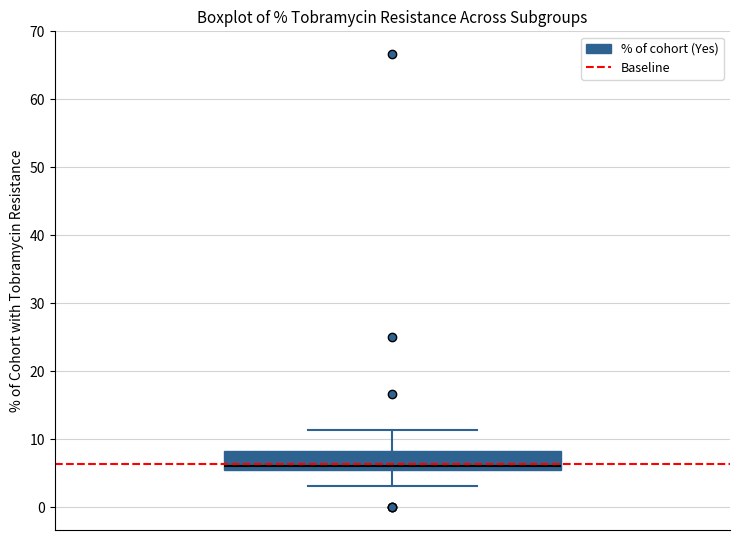

Read this box plot against the y-axis: the position of the median line, the range covered by the box, and the ends of both whiskers. The values are not printed on the chart, so give them approximately, as read against the axis.

median 6, box 5 to 8, whiskers 3 to 11